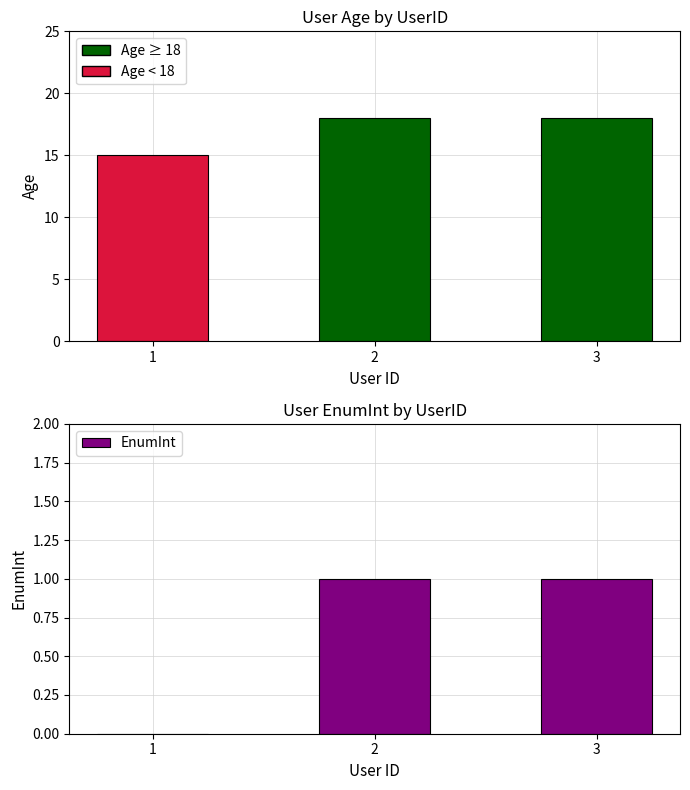

True or false: the data shows 0 at 1.

True